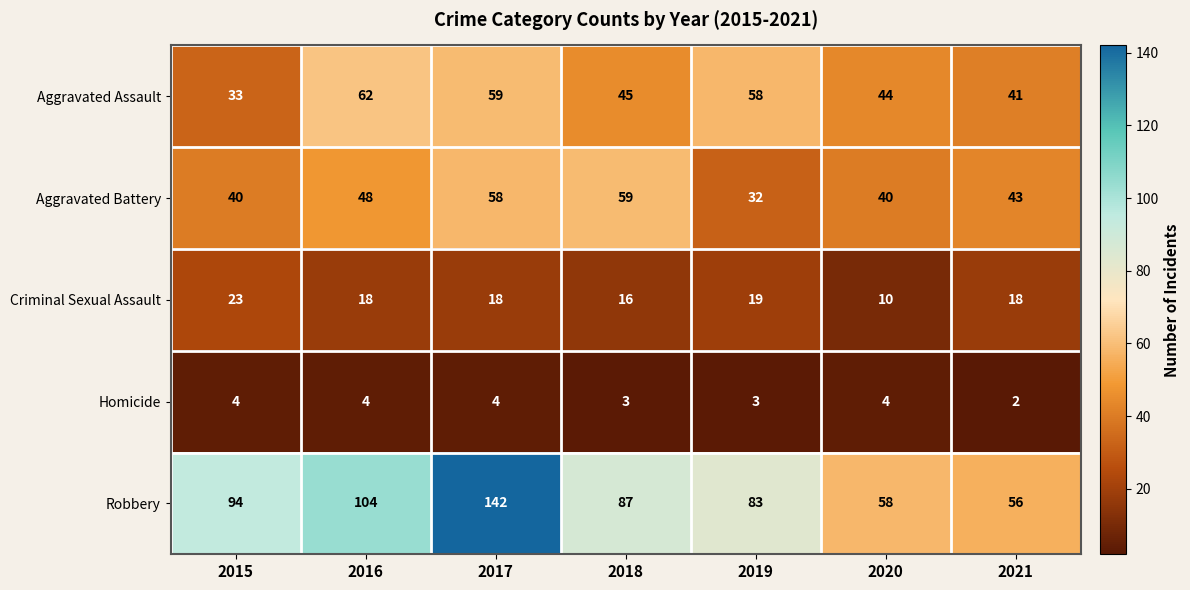

What is the difference between the Criminal Sexual Assault values at 2015 and 2019?

4